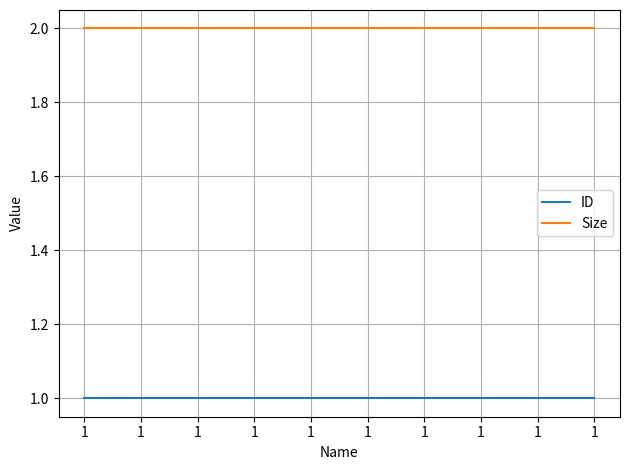

How many lines are shown in the chart?

2